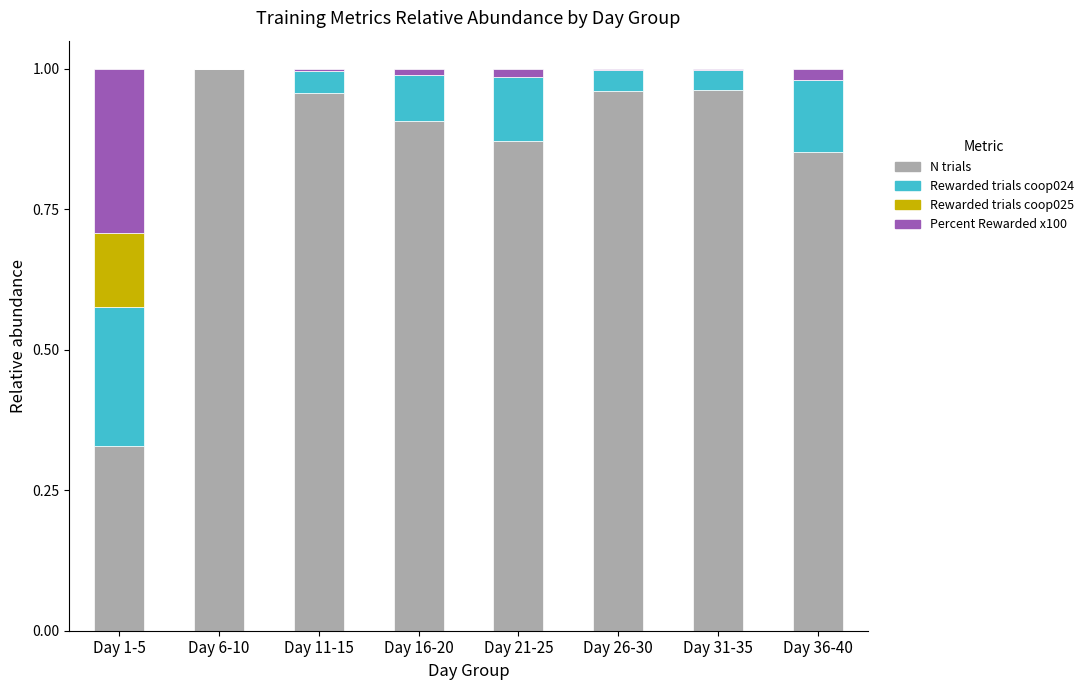

Does the chart contain stacked bars?

Yes